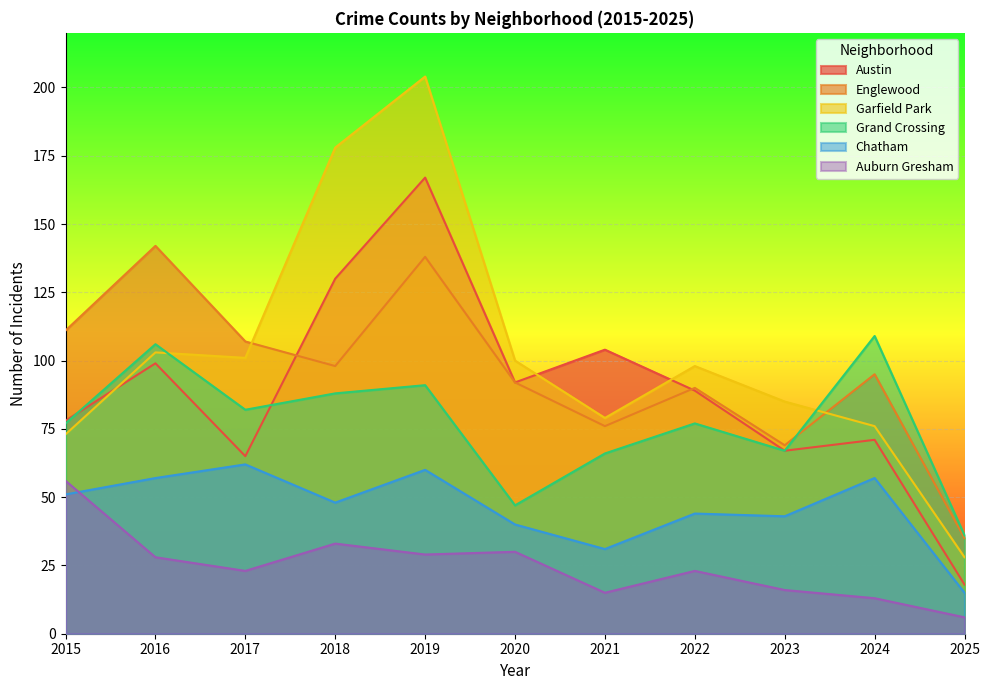

What is the difference between the highest and lowest values at 2020?

70